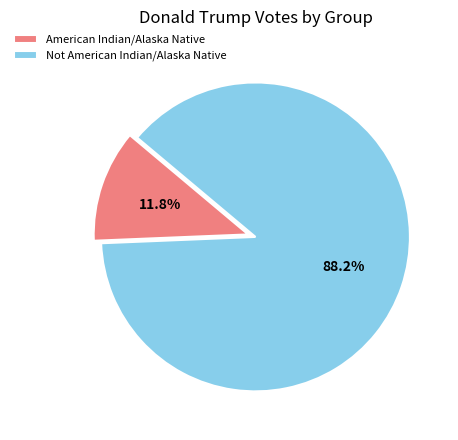

Is there any slice that represents more than half of the pie?

Yes